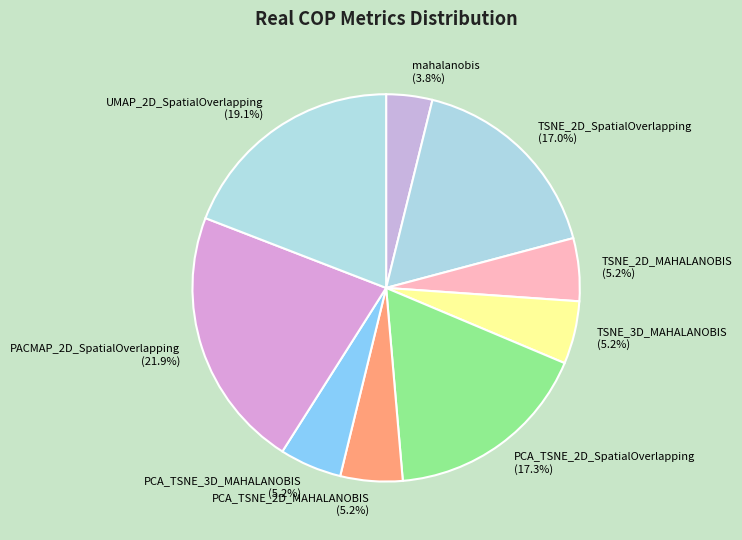

How much of the chart is everything except mahalanobis (3.8%)?

96.2%